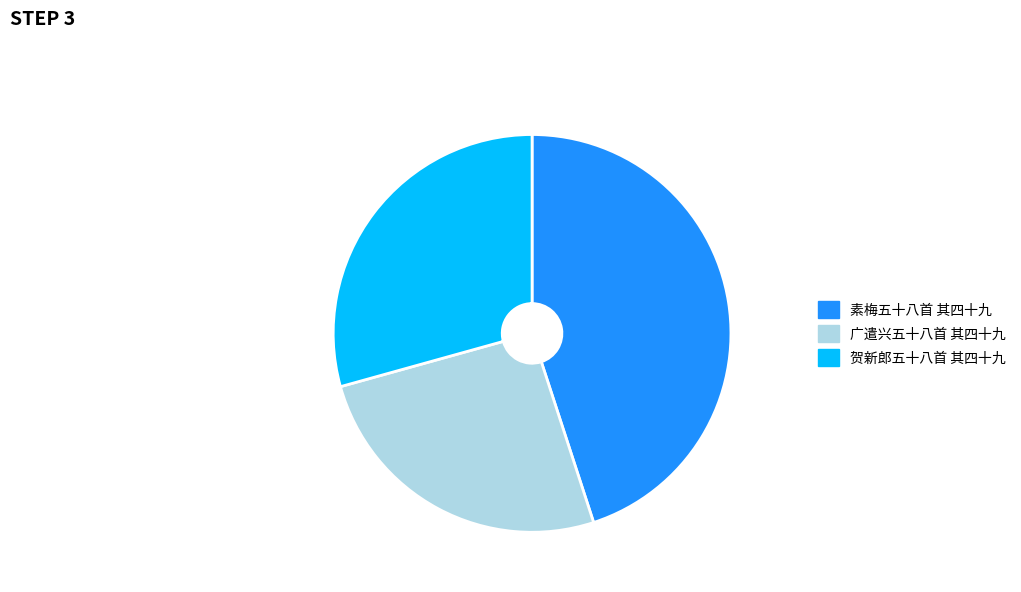

Between 贺新郎五十八首 其四十九 and 广遣兴五十八首 其四十九, which is larger?

贺新郎五十八首 其四十九